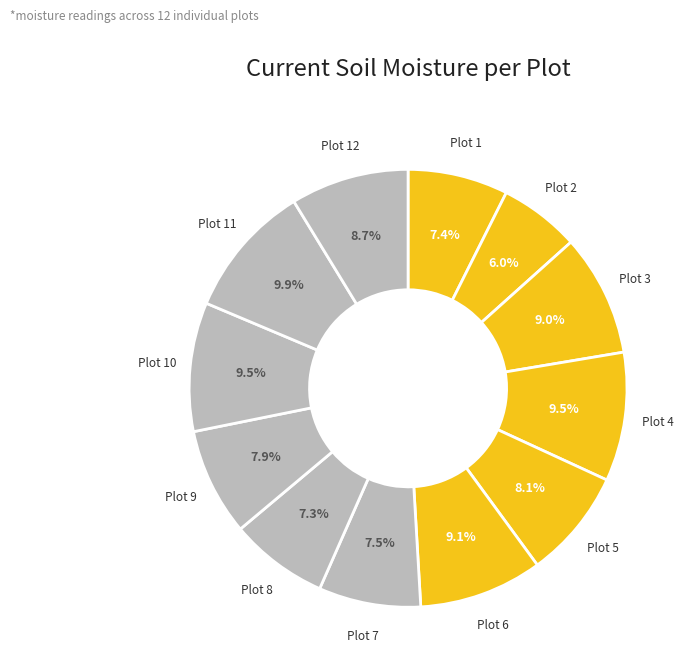

Which category has the smallest portion of the pie?

2